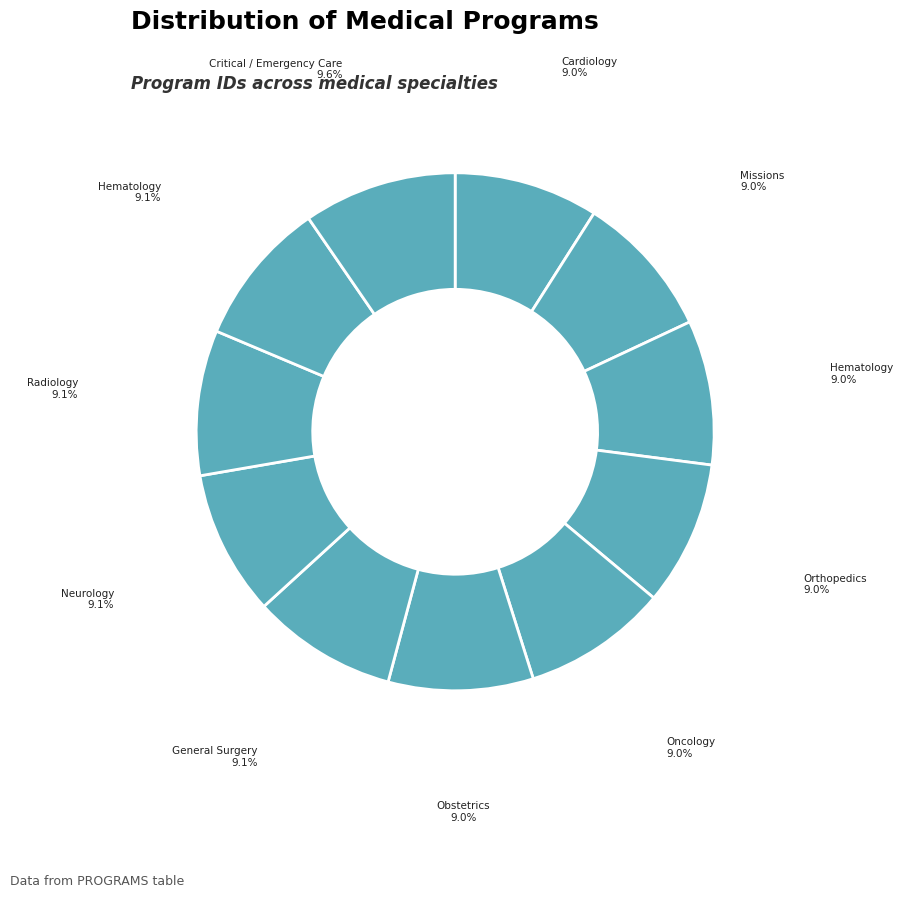

How many segments does this pie chart have?

11